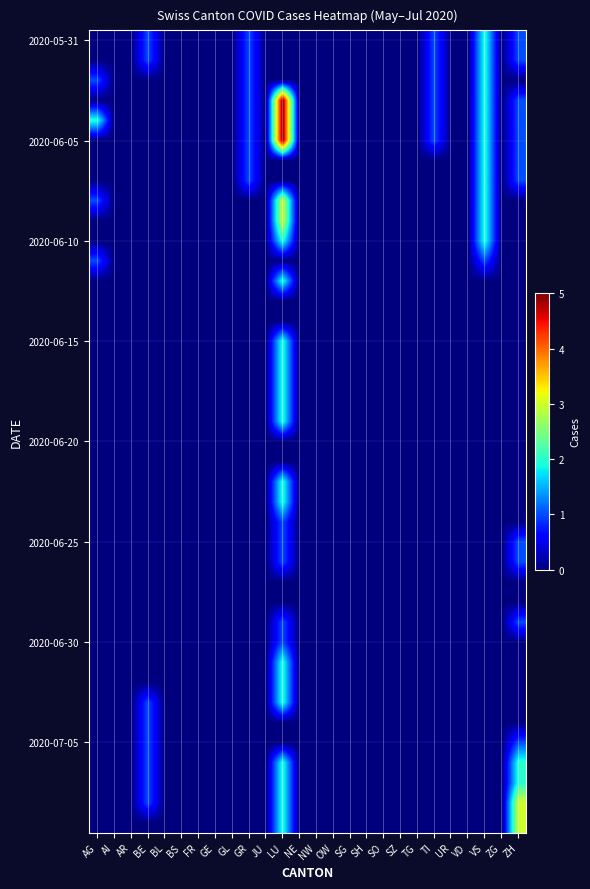

How many categories are shown in the chart?

26